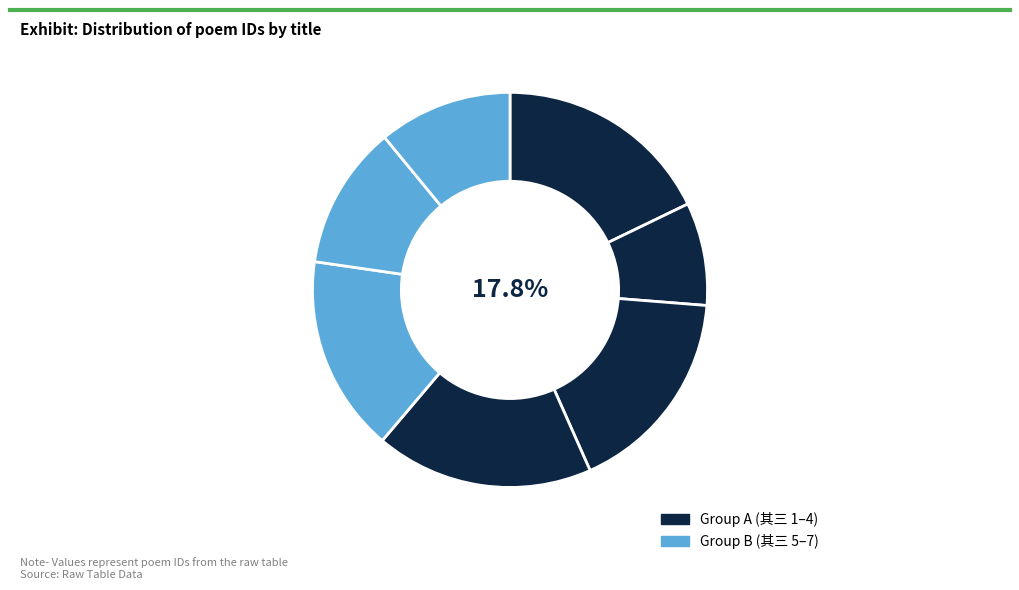

Count the number of slices in the pie.

7